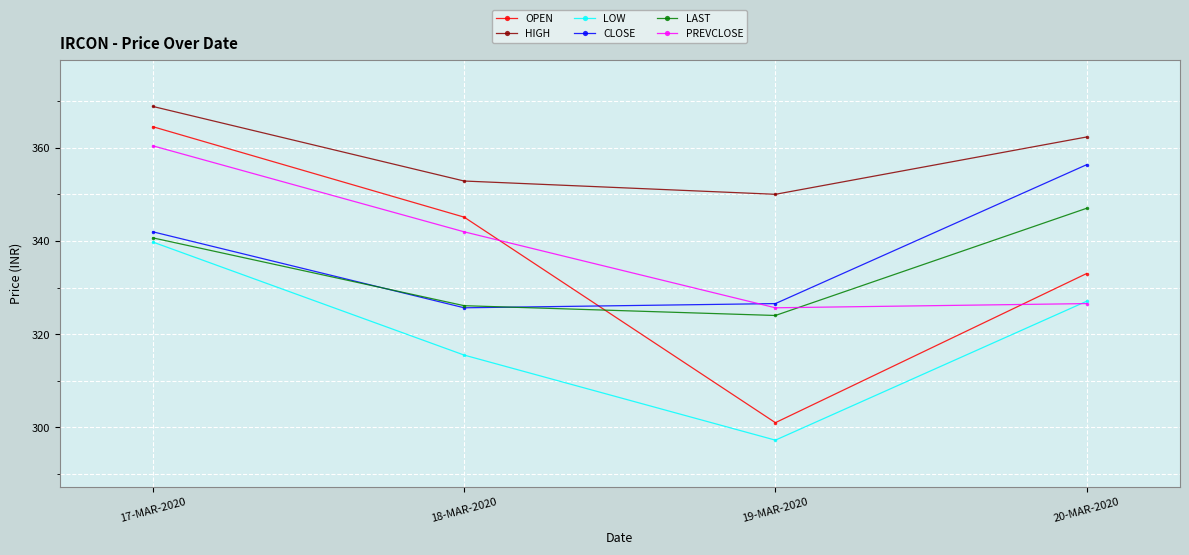

At which label is OPEN closest to 332?

20-MAR-2020